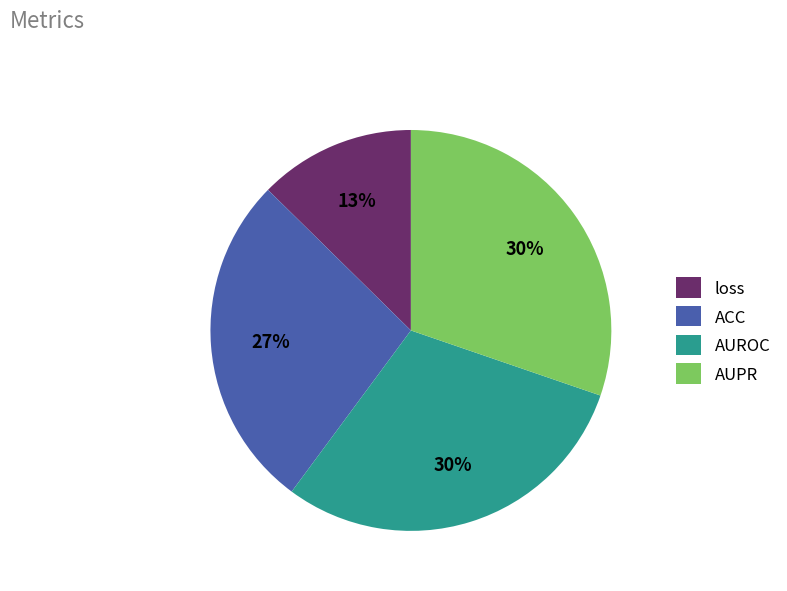

Which category has the smallest portion of the pie?

loss